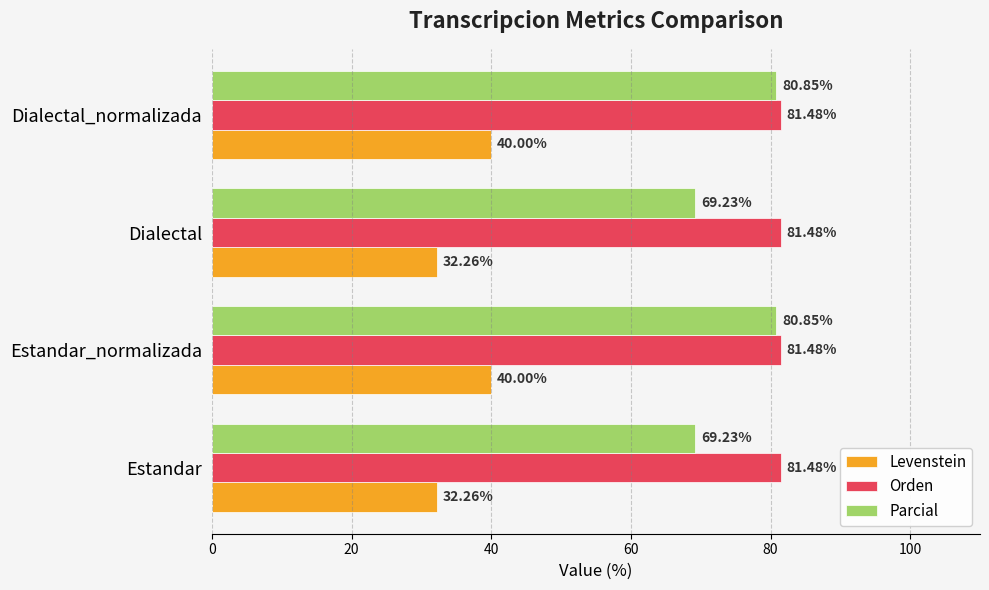

Which series has the largest range (max minus min)?

Parcial